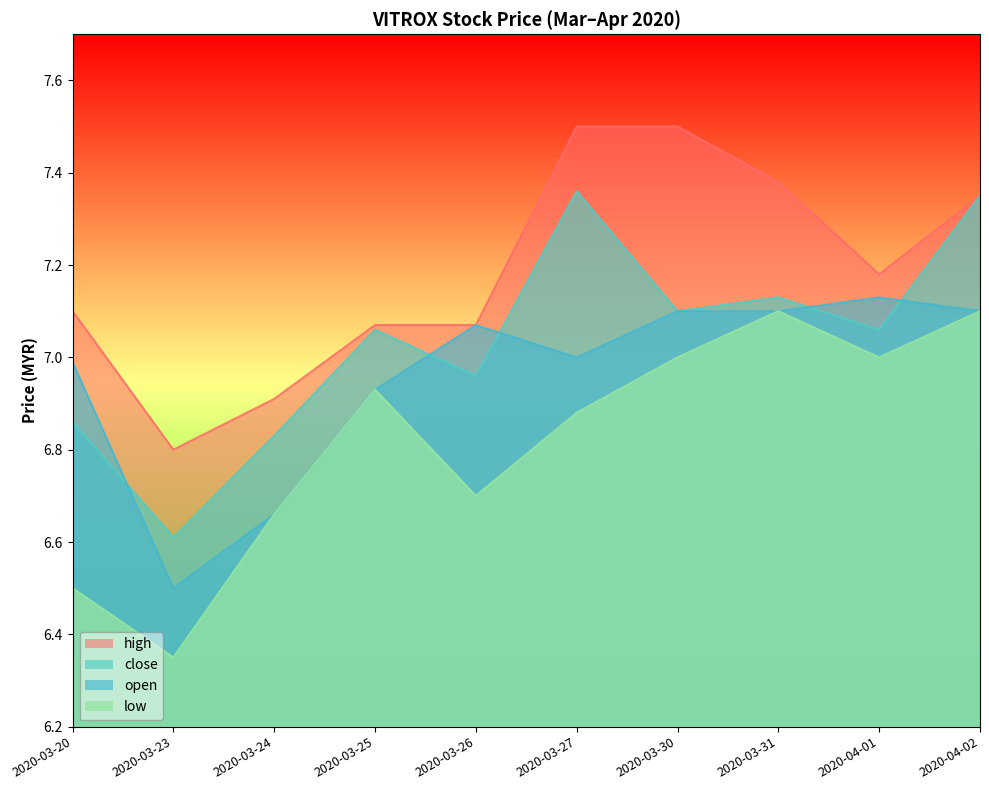

What is the value of the high point at the 5th from the left?

7.1